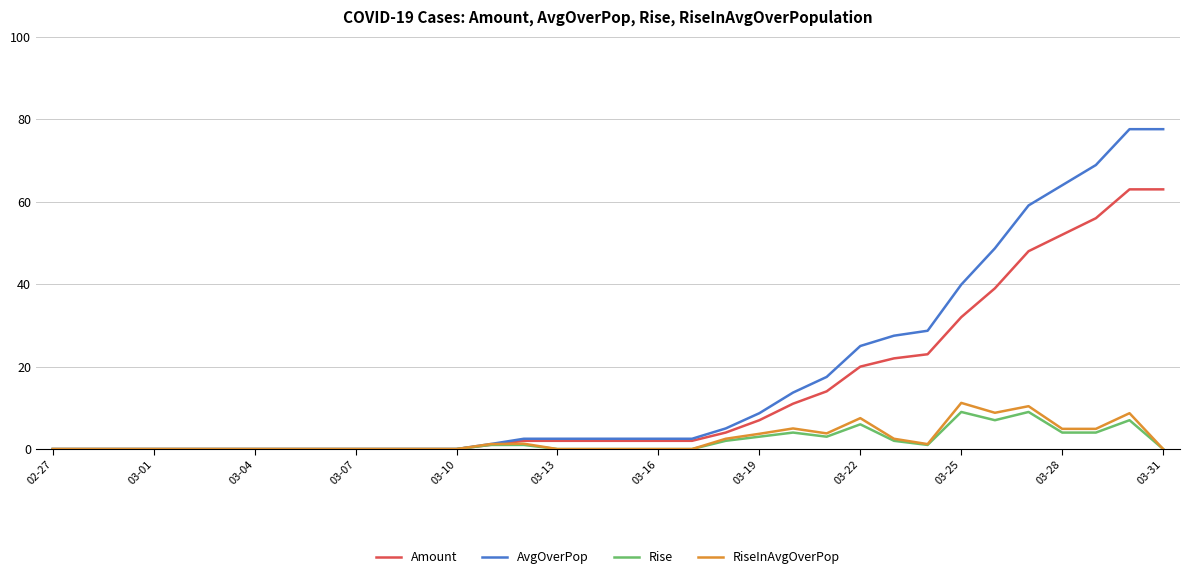

What is the maximum value for Rise?

9.0